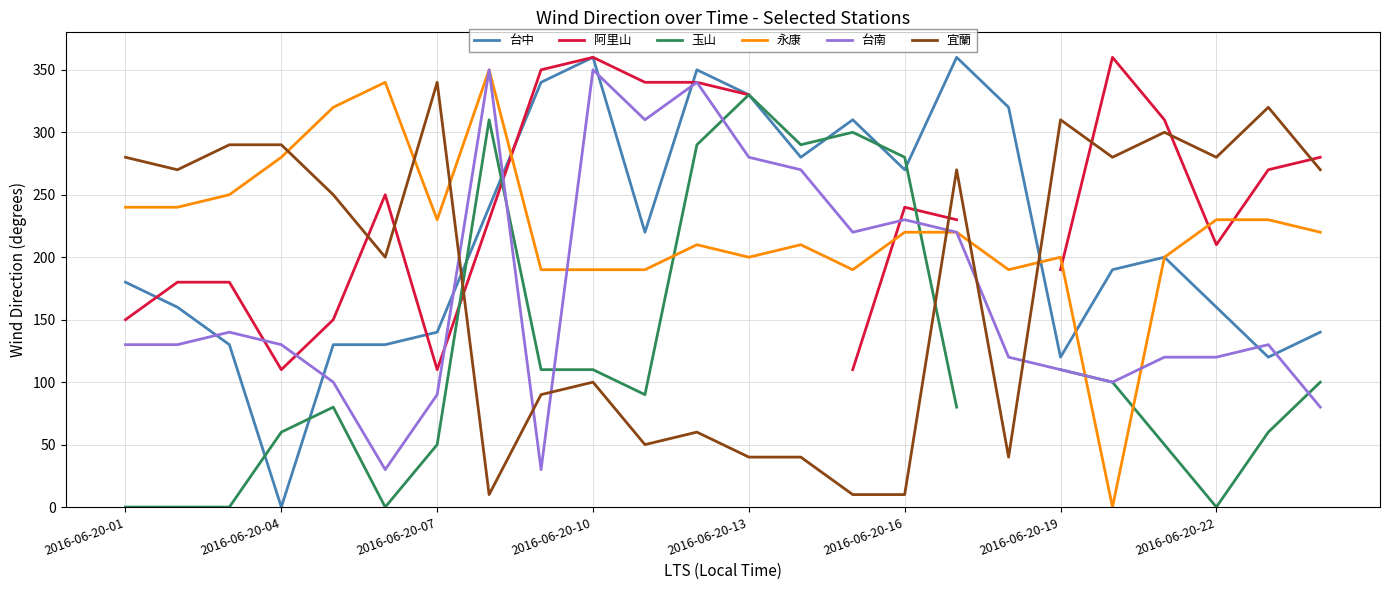

True or false: 宜蘭 and 台南 intersect in this chart.

True